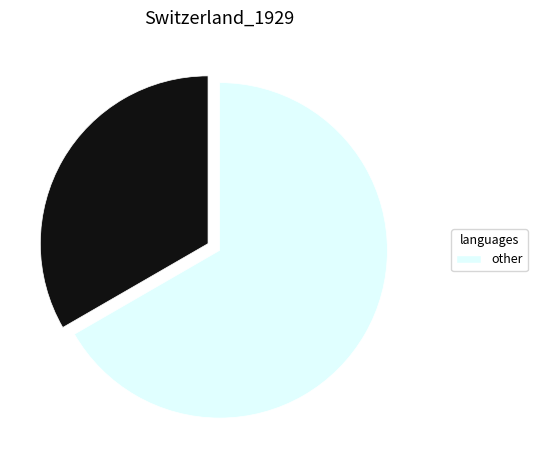

Is there a majority slice in this chart?

Yes